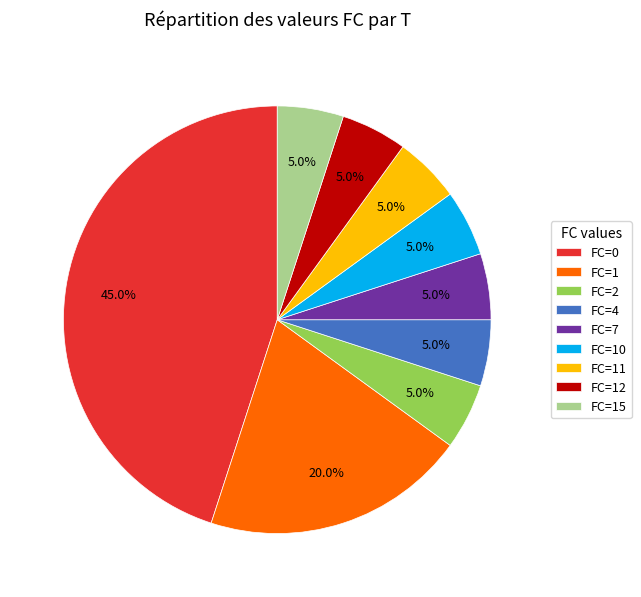

Is there any slice that represents more than half of the pie?

No